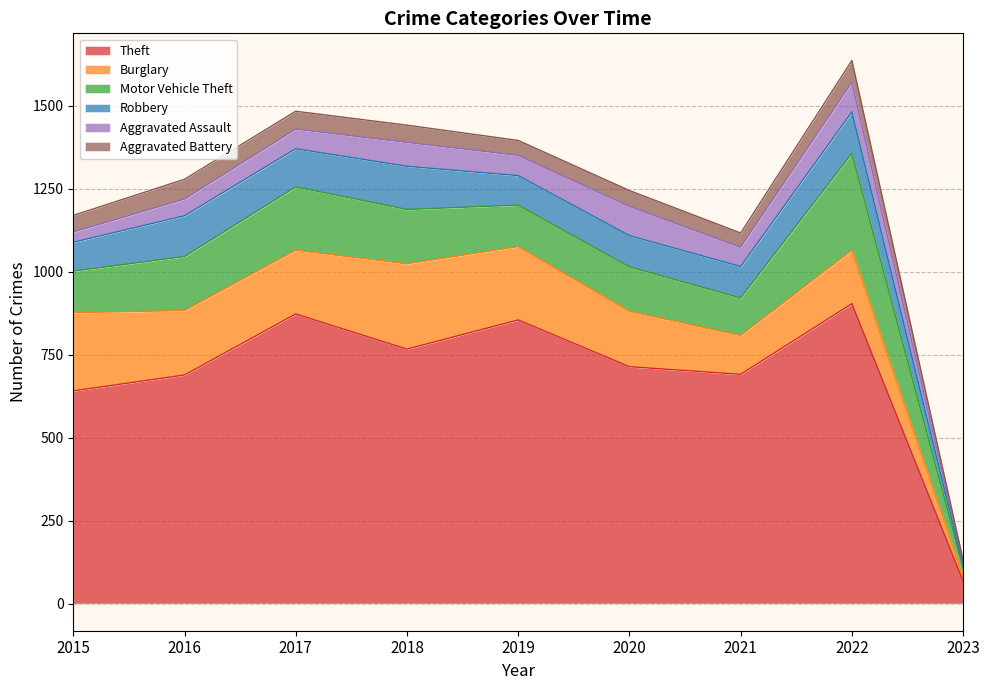

What are all the series names shown in the legend?

Theft, Burglary, Motor Vehicle Theft, Robbery, Aggravated Assault, Aggravated Battery